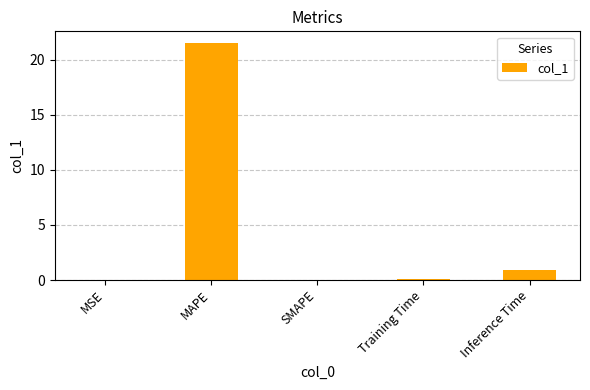

The chart shows a value of 21.5 at MAPE. True or false?

True